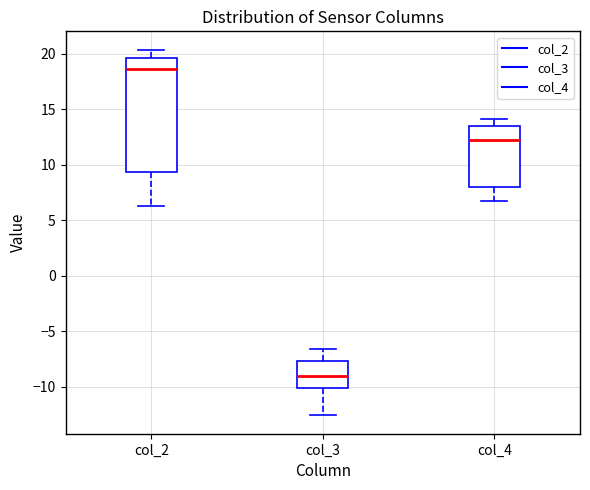

Which box's median line is the highest?

col_2